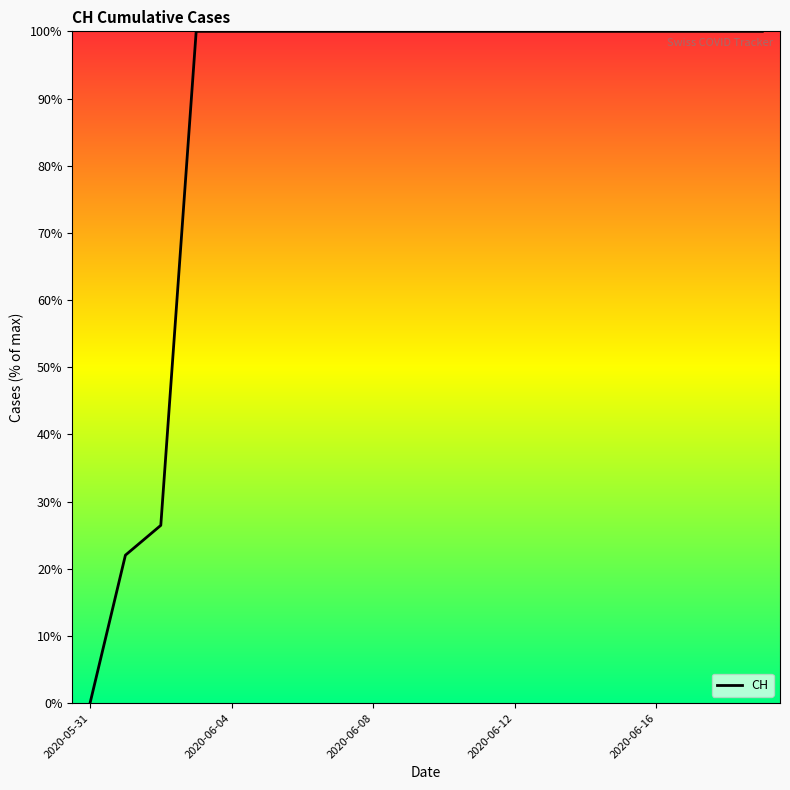

What is the difference between the maximum and minimum values?

100.0